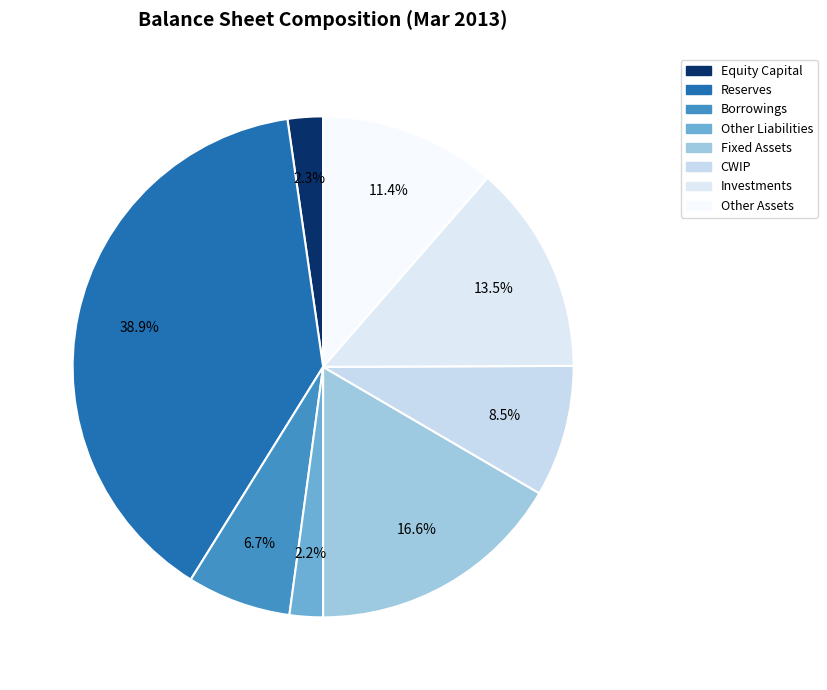

Between Equity Capital and Borrowings, which is larger?

Borrowings